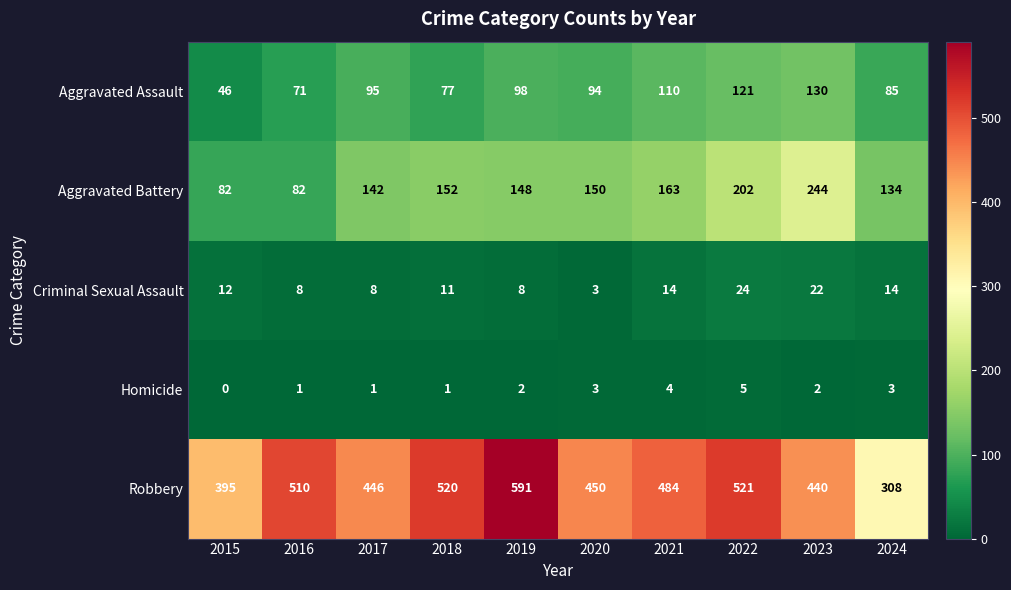

What is the sum of all Criminal Sexual Assault values?

124